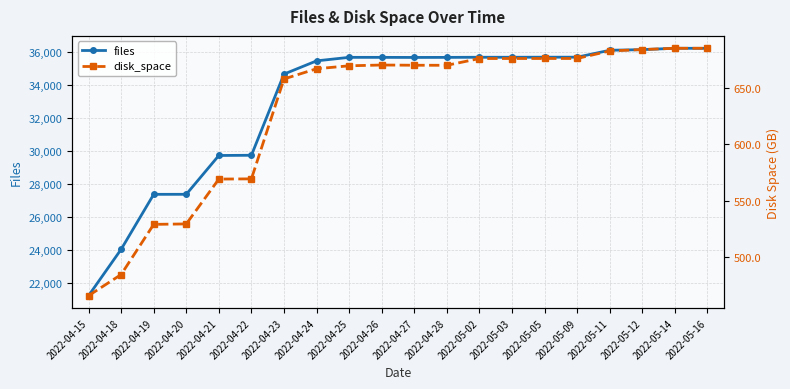

What is the spread (max minus min) of values at 2022-04-20?

26826.6